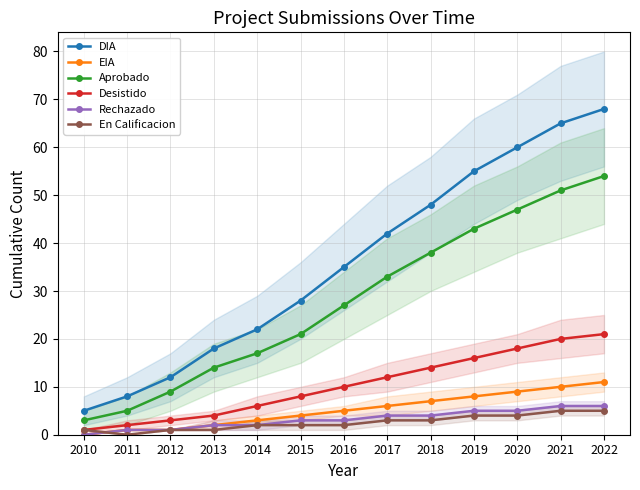

Does the chart display data point markers on the line(s)?

Yes